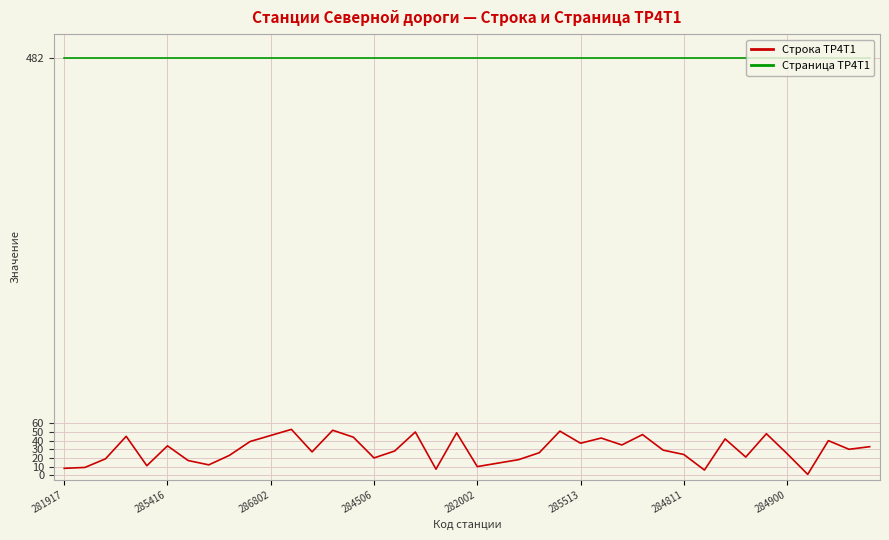

List the series in order of their overall mean, lowest first.

Строка ТР4Т1, Страница ТР4Т1